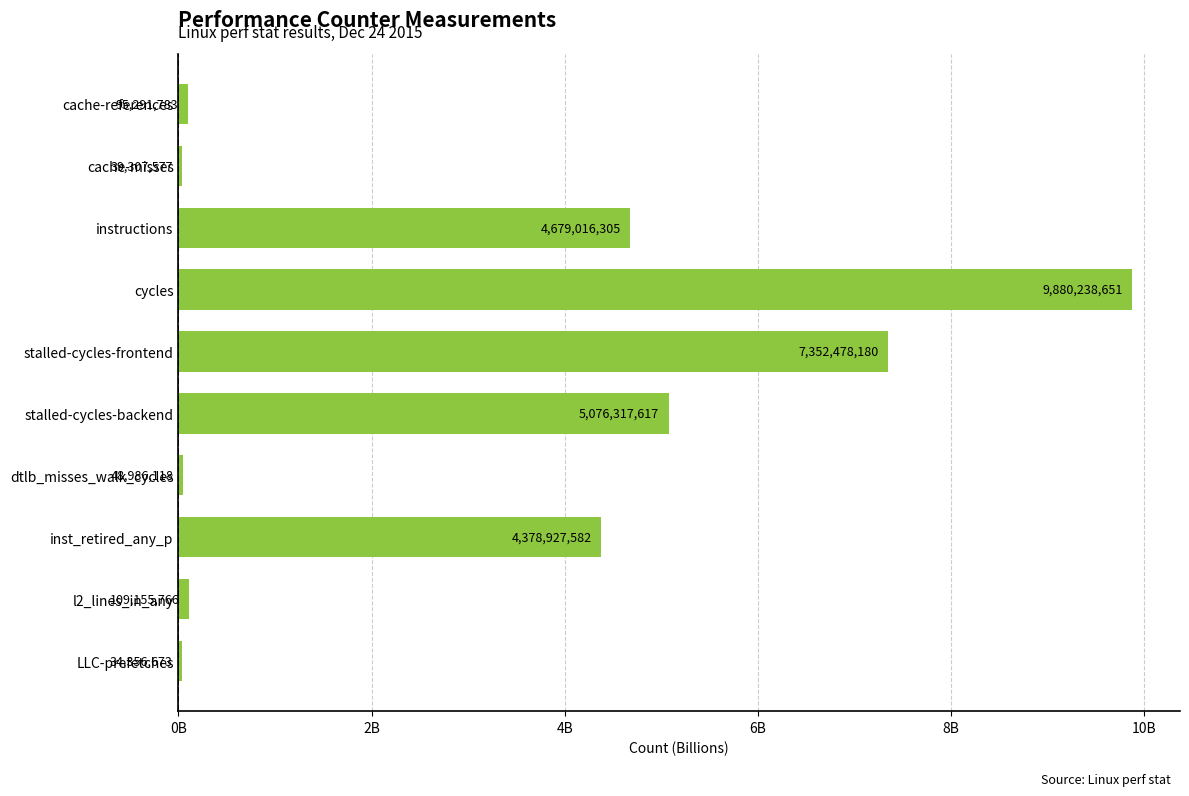

Does the chart contain any negative values?

No